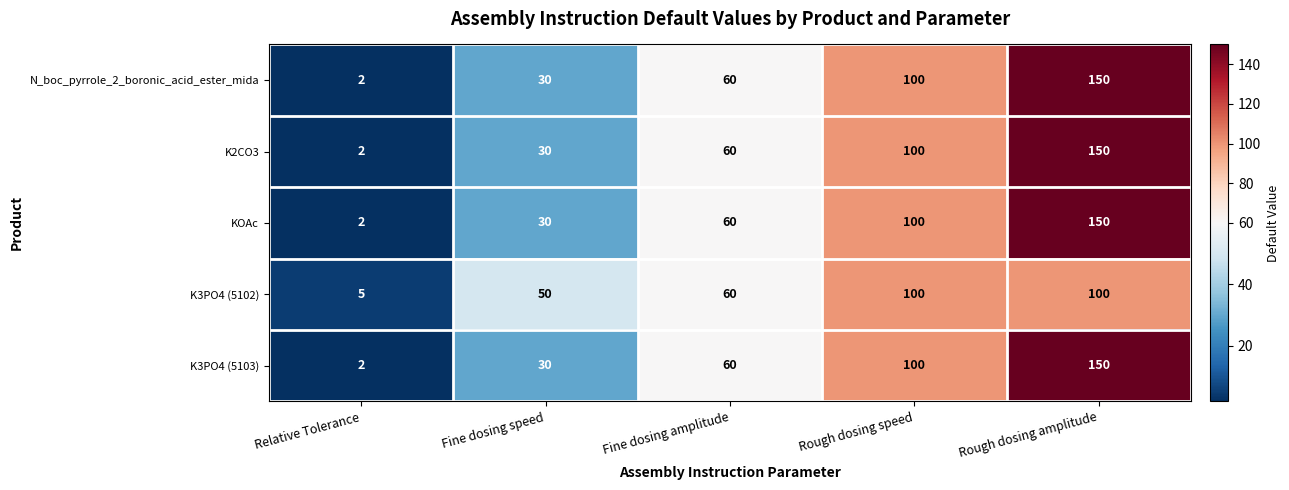

What is the difference between the maximum and minimum values in the KOAc series?

148